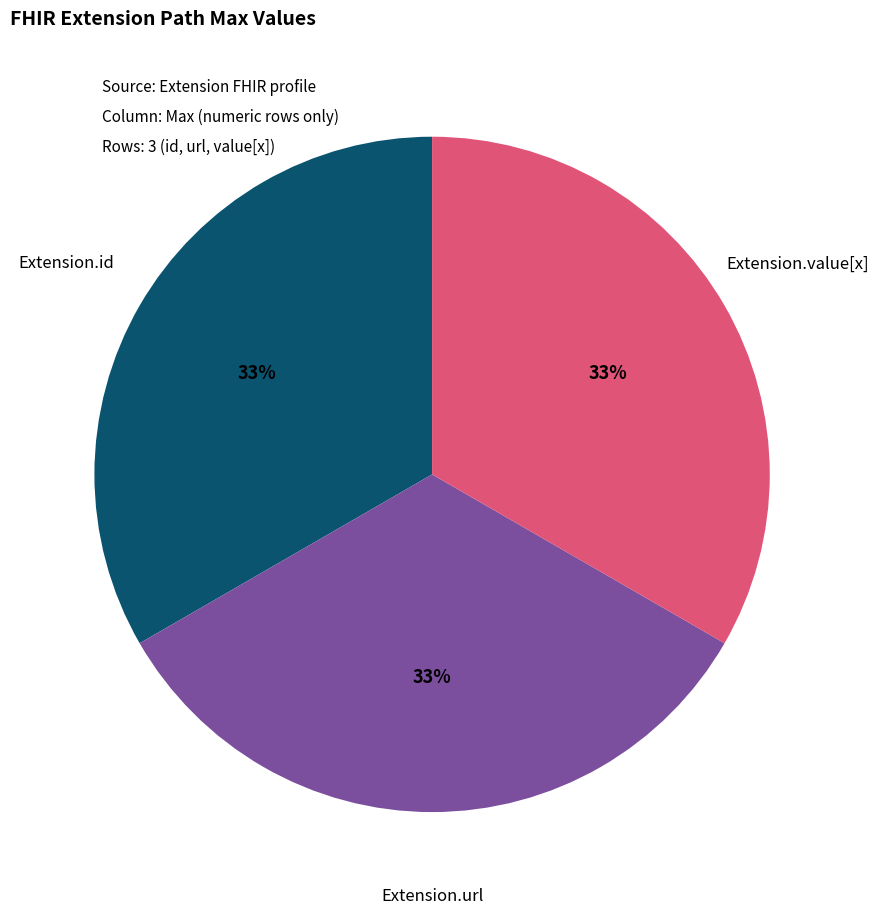

Does any single category account for the majority?

No